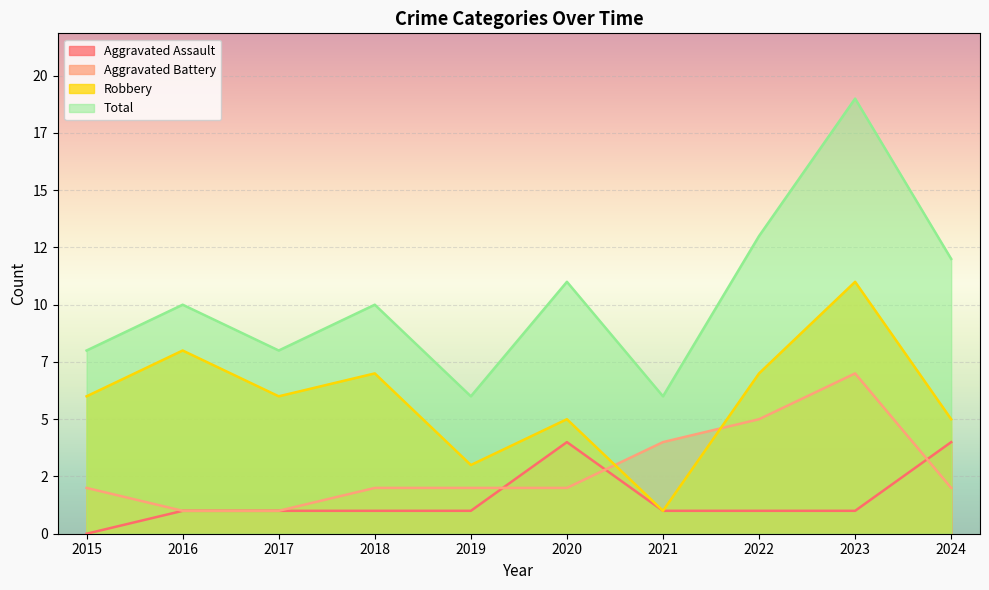

What is the value of the Total point at the 10th from the left?

12